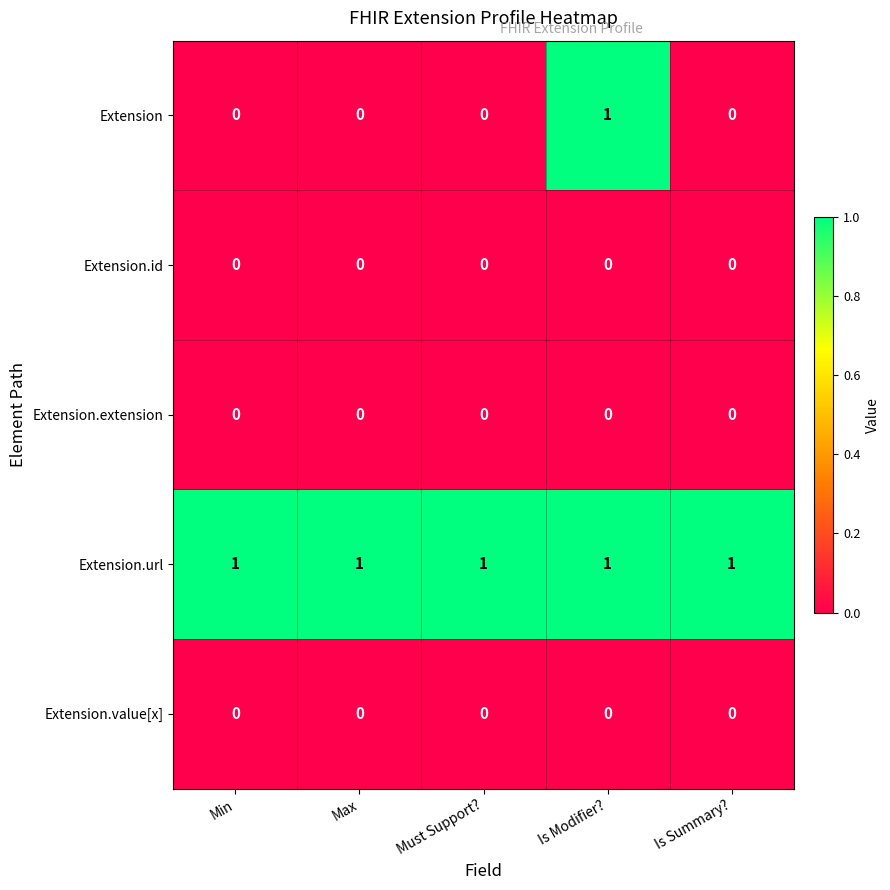

Which series has the widest spread of values?

Extension